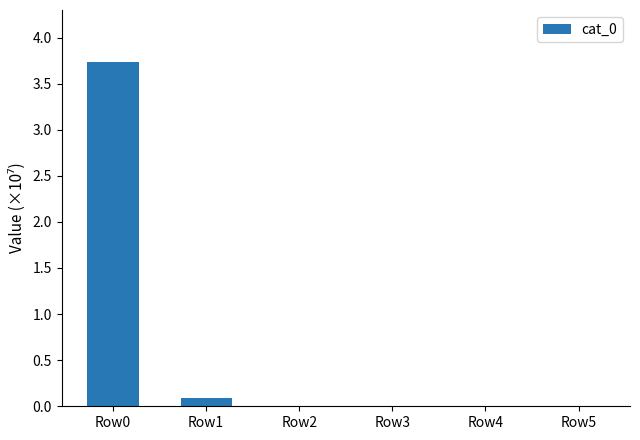

Is it true that the value at Row3 is 0.0?

True